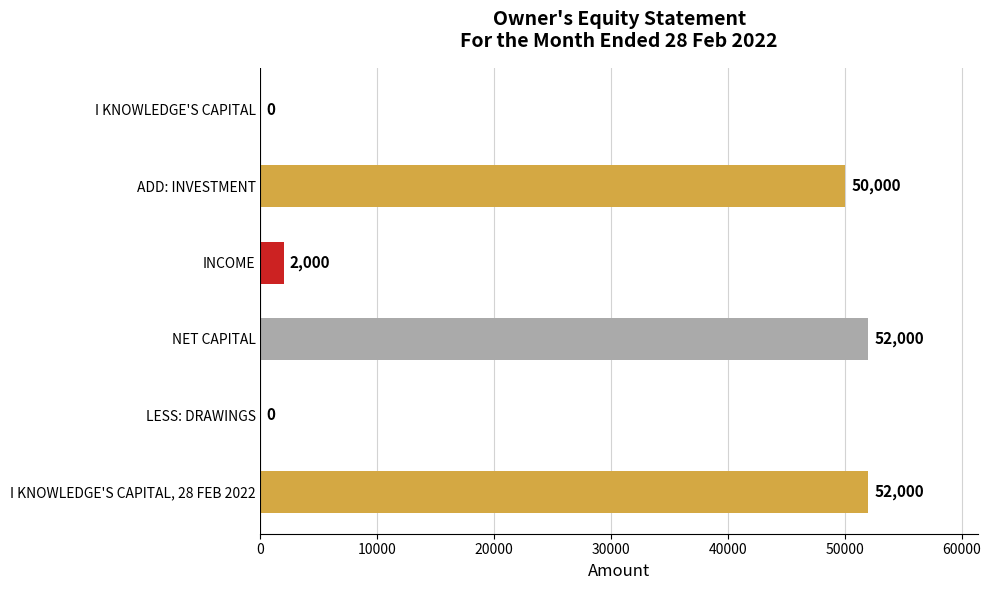

What is the maximum value shown in the chart?

52000